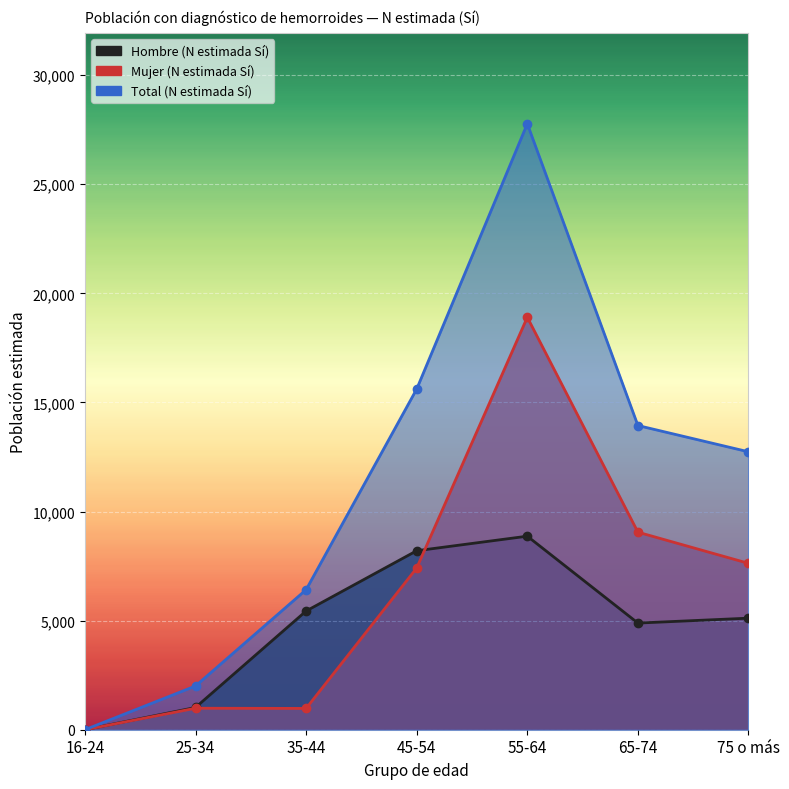

At which label does Mujer (N estimada Sí) reach its peak?

55-64